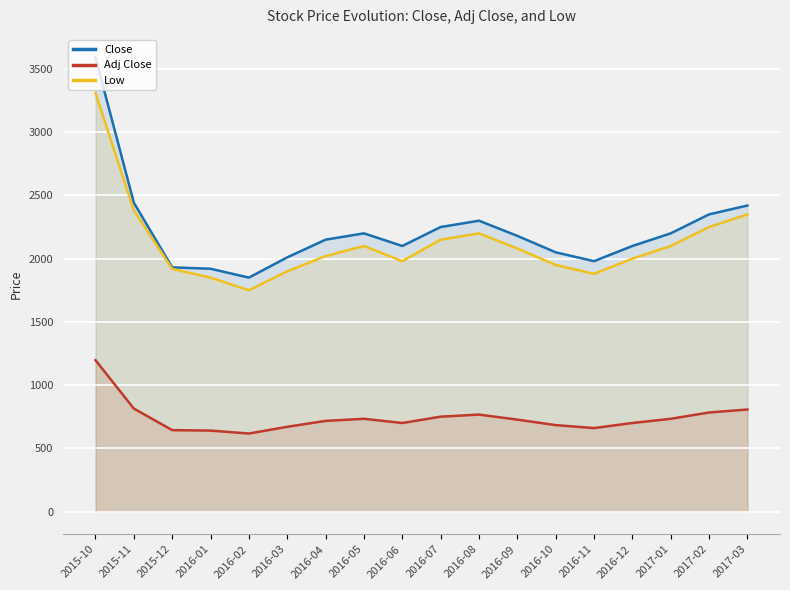

What is the average value of the Close series?

2223.5